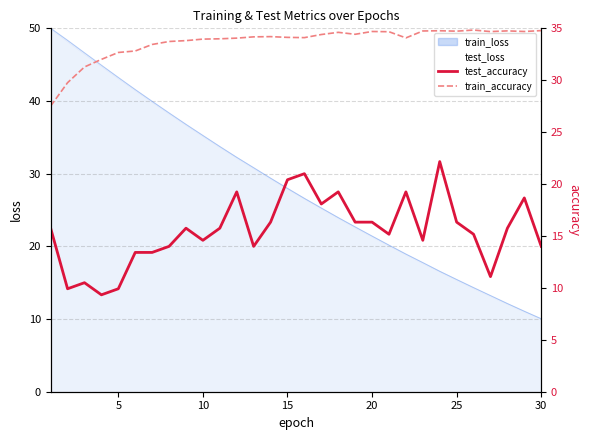

Reading right to left, transcribe all the data shown in this chart.

test_accuracy: 14.0	18.7	15.7	11.1	15.2	16.3	22.2	14.6	19.3	15.2	16.3	16.3	19.3	18.1	21.0	20.4	16.3	14.0	19.3	15.7	14.6	15.7	14.0	13.4	13.4	9.9	9.3	10.5	9.9	15.7
train_accuracy: 34.8	34.7	34.8	34.7	34.8	34.7	34.8	34.7	34.1	34.7	34.7	34.4	34.6	34.4	34.1	34.1	34.2	34.2	34.1	34.0	34.0	33.8	33.7	33.4	32.8	32.7	32.0	31.3	29.8	27.5